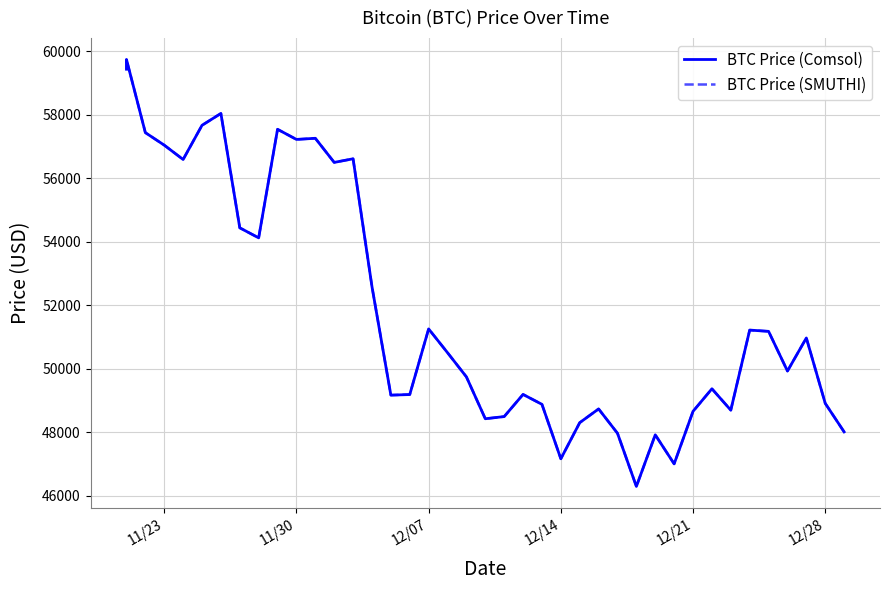

Is this an area chart (filled region under the line)?

No